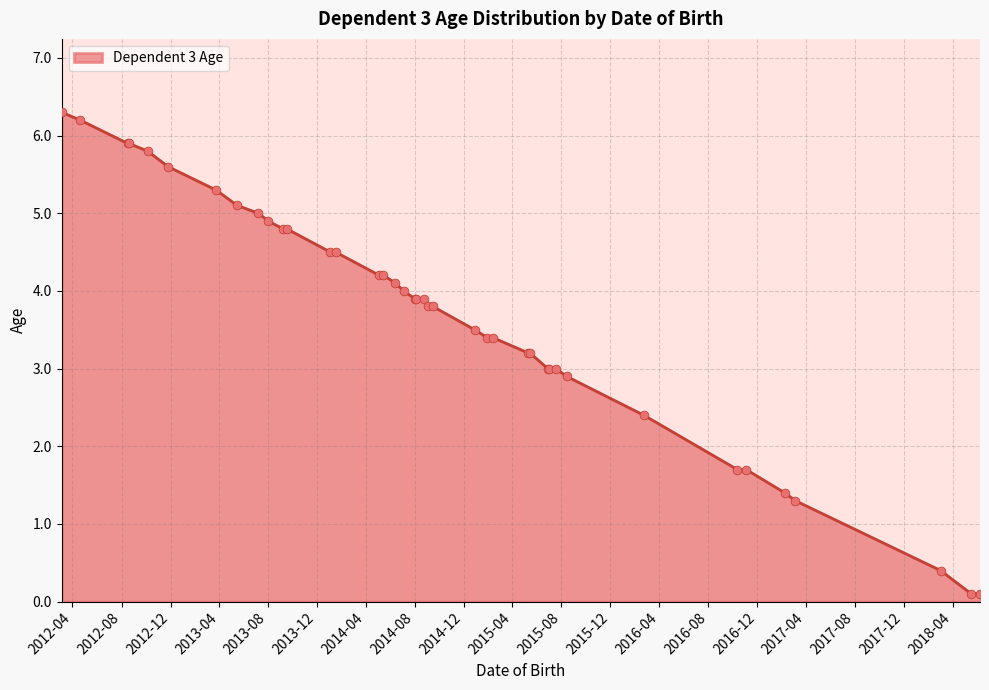

What is the difference between the maximum and minimum values?

6.2